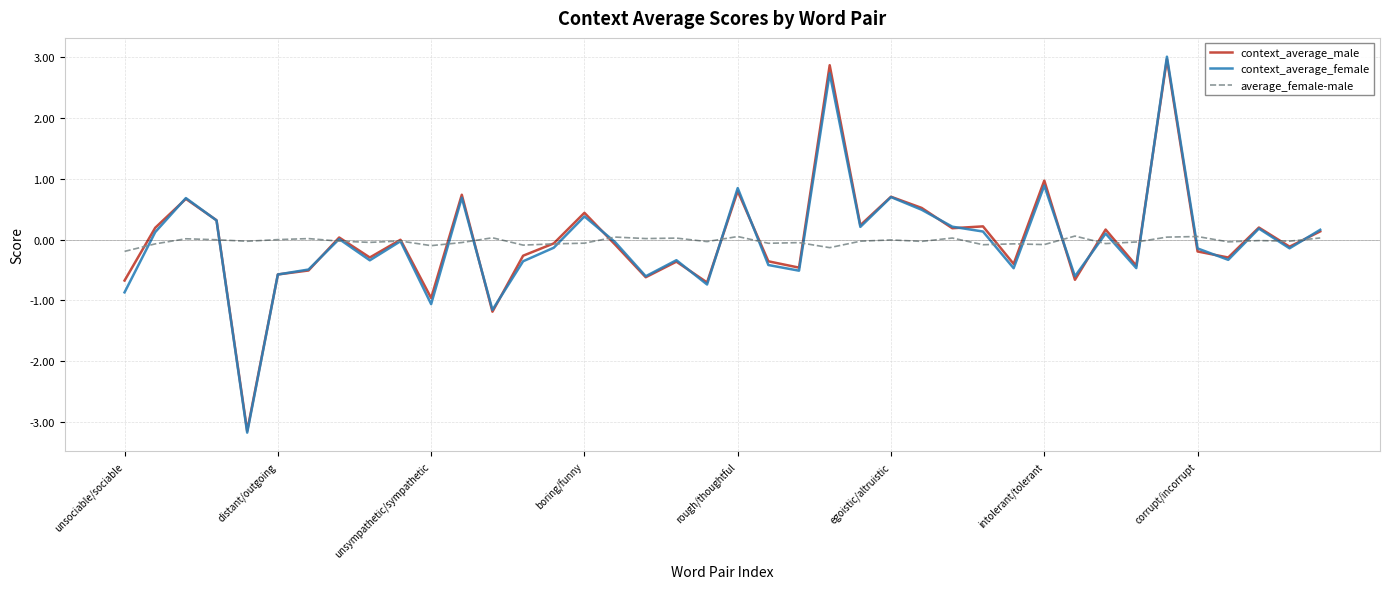

What is the minimum value shown in the chart?

-3.2